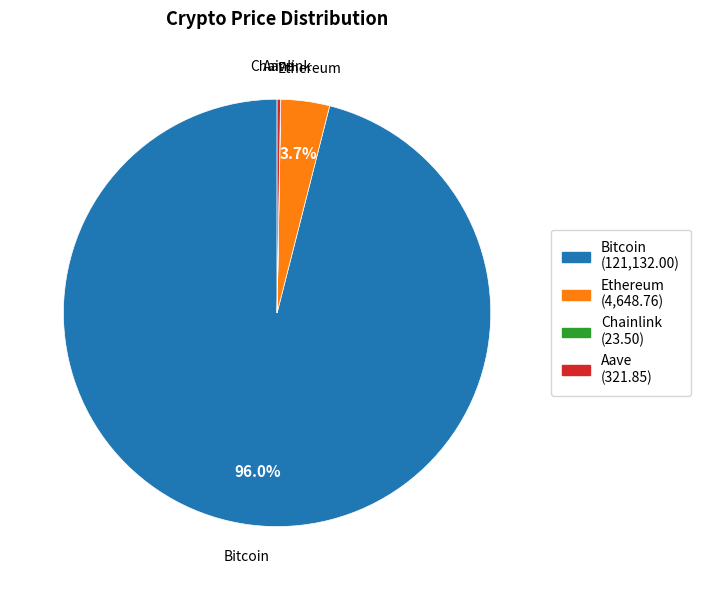

What portion of the pie excludes Ethereum?

96.3%